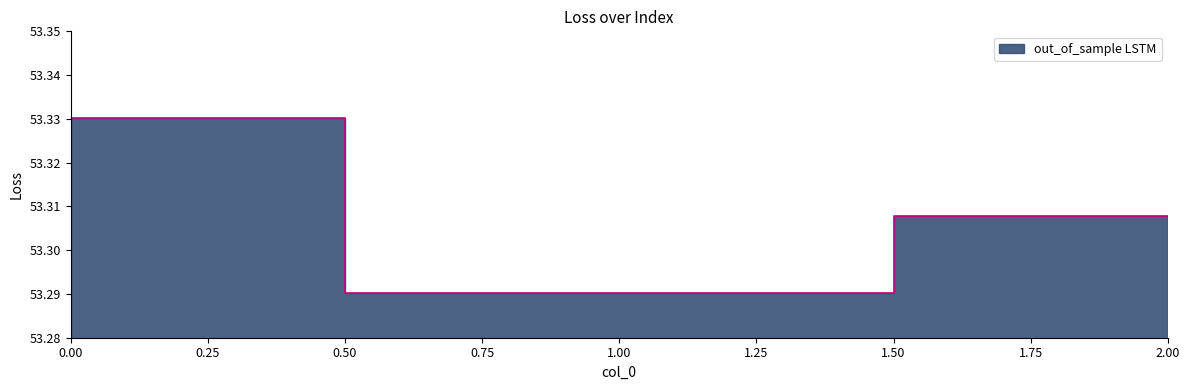

What is the approximate value at 0?

53.3